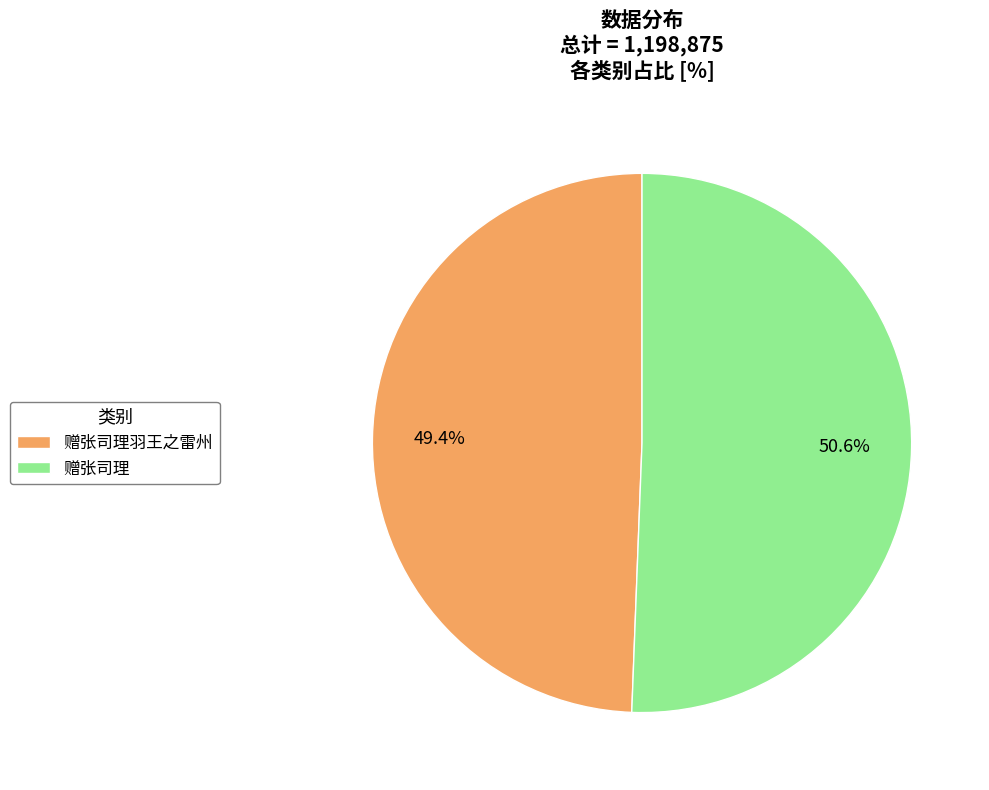

Which category has the biggest portion of the pie?

赠张司理